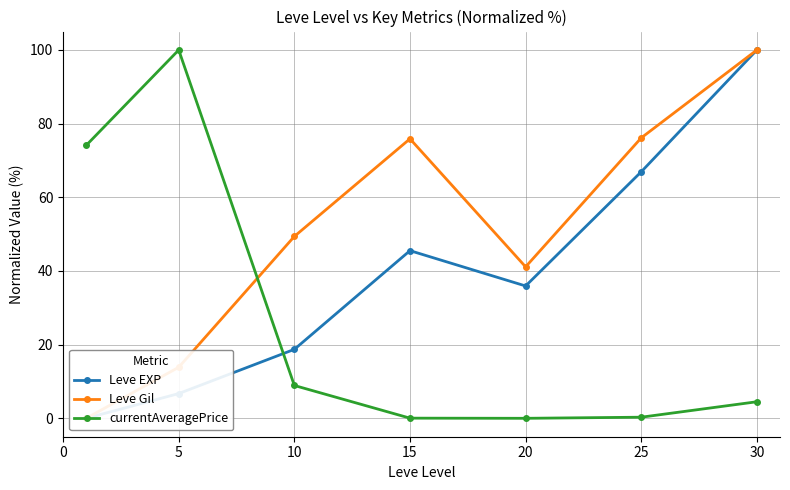

The currentAveragePrice series shows 4.5 at 30. True or false?

True